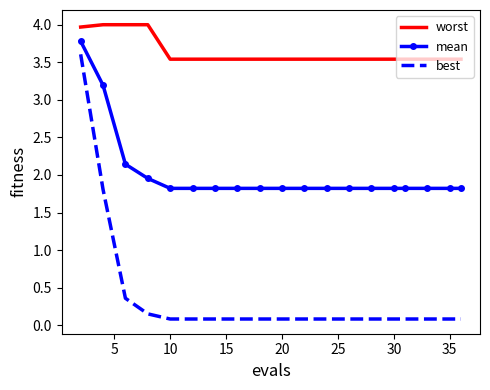

True or false: best and worst cross at least once.

False